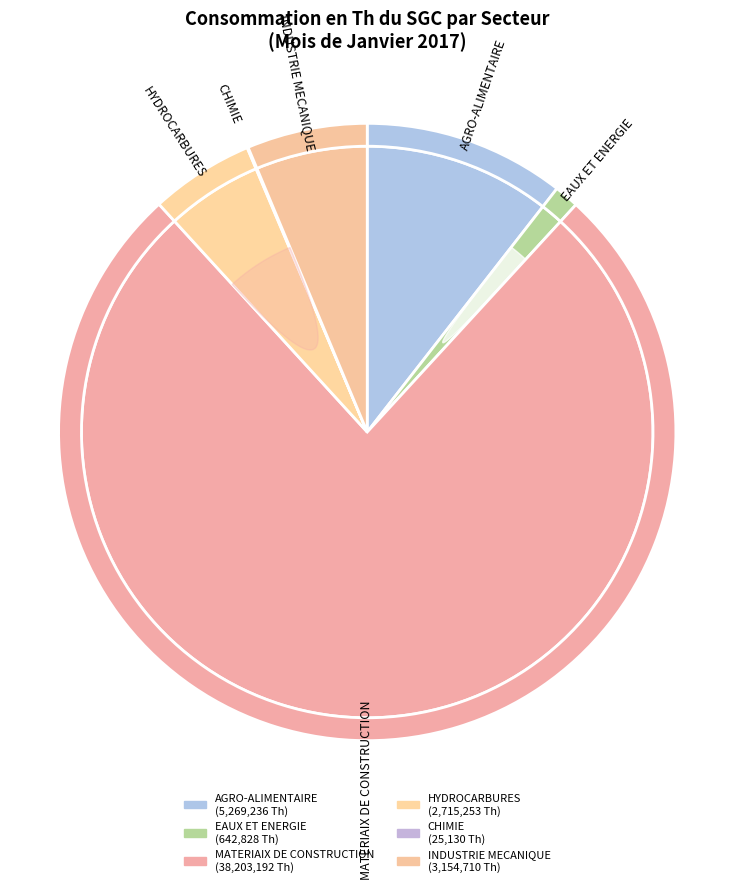

To the nearest percent, what is the combined percentage of MATERIAIX DE CONSTRUCTION and CHIMIE?

76%